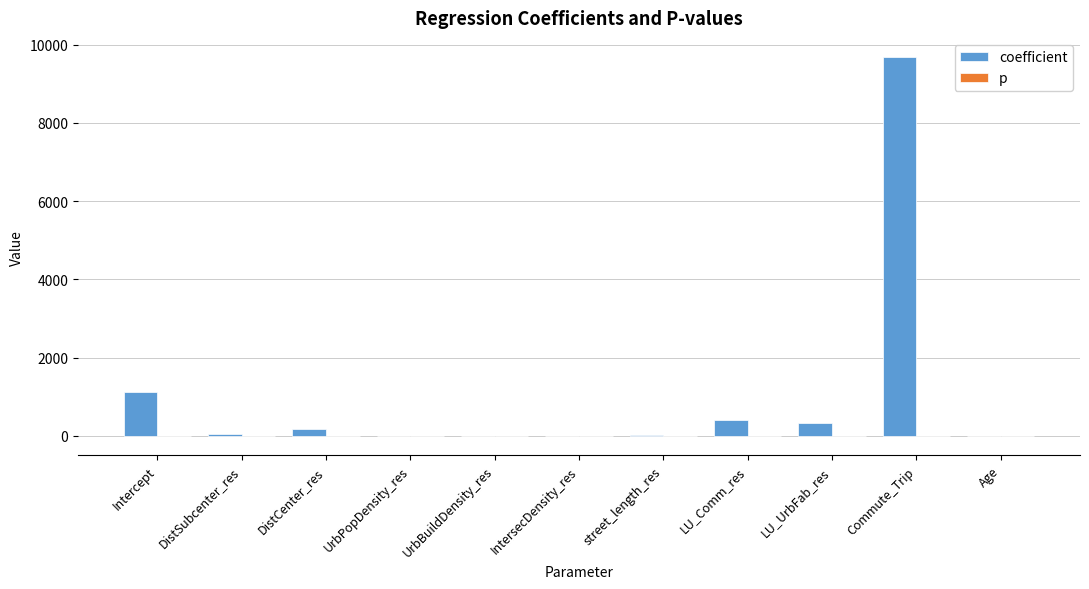

What is the average value of the coefficient series?

1069.9